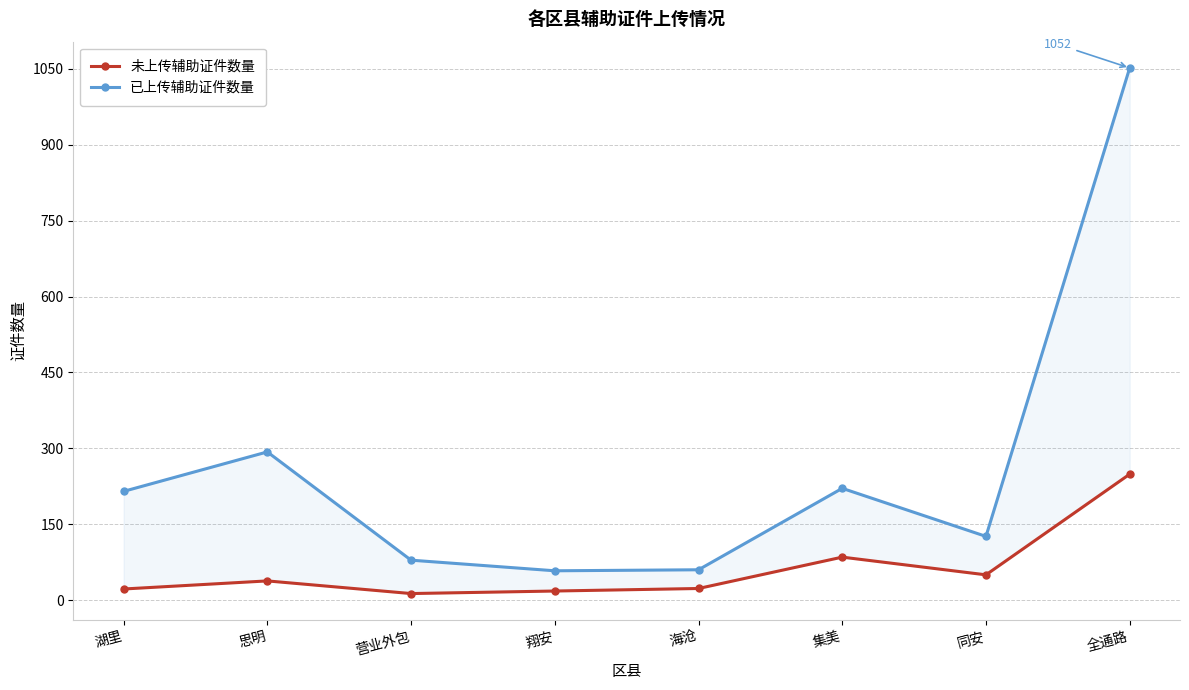

Which series has the widest spread of values?

已上传辅助证件数量